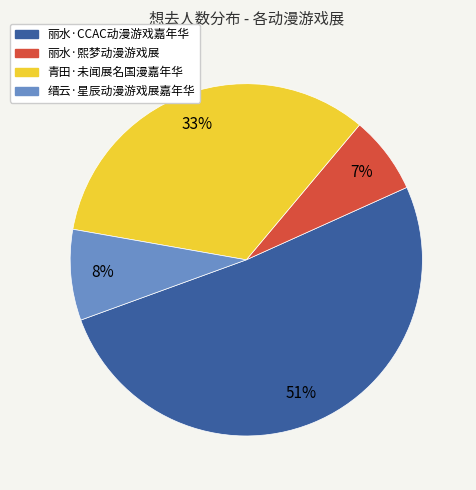

Which category has the smallest portion of the pie?

丽水·熙梦动漫游戏展